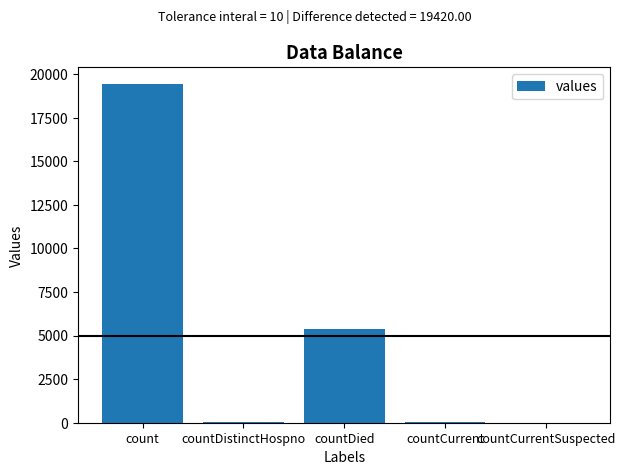

Does the chart contain stacked bars?

No